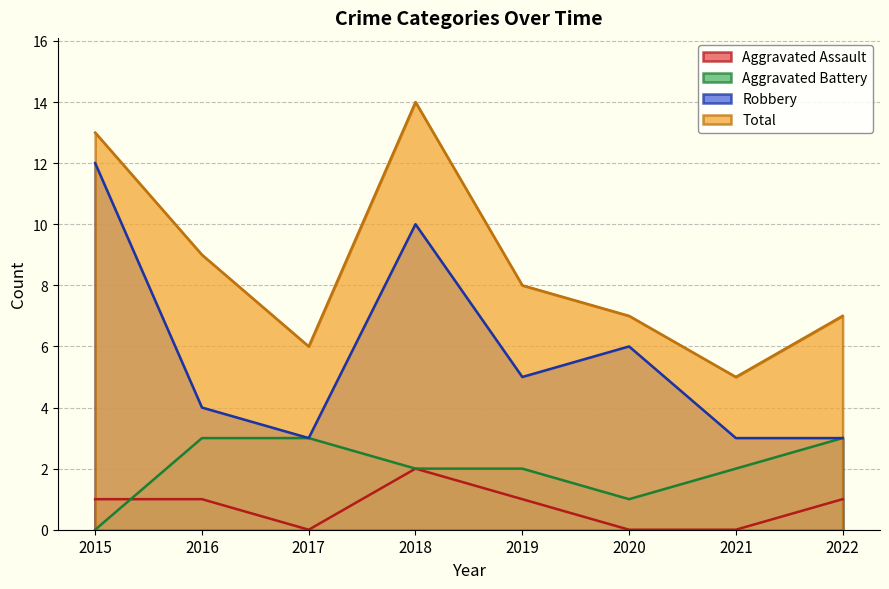

True or false: Total and Aggravated Assault cross at least once.

False